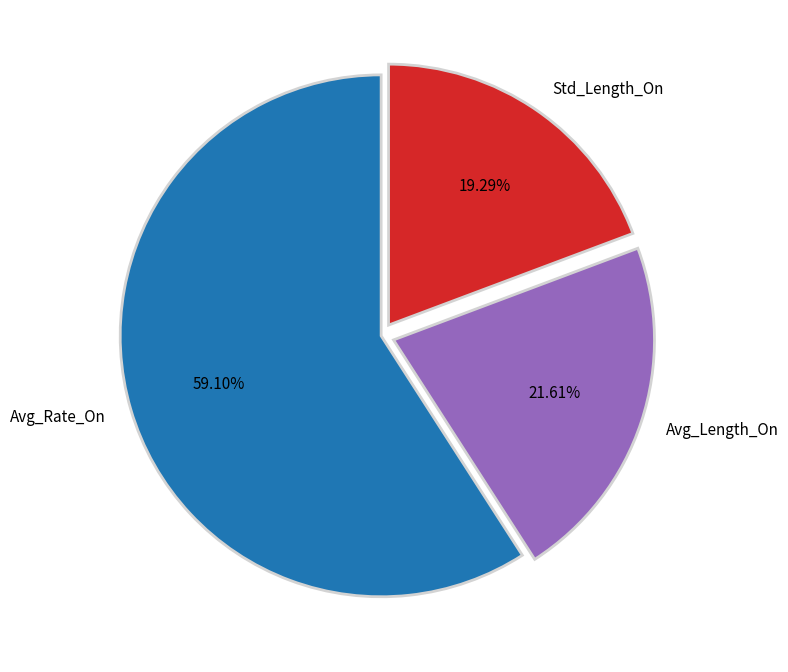

Which category has the biggest portion of the pie?

Avg_Rate_On